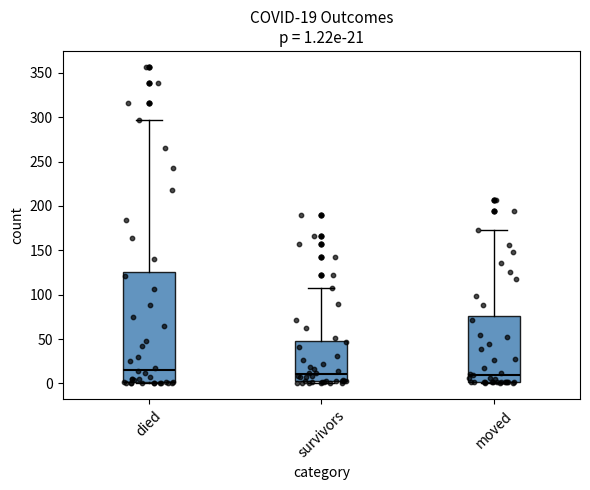

Comparing the boxes themselves (not the whiskers), which one is the tallest?

died